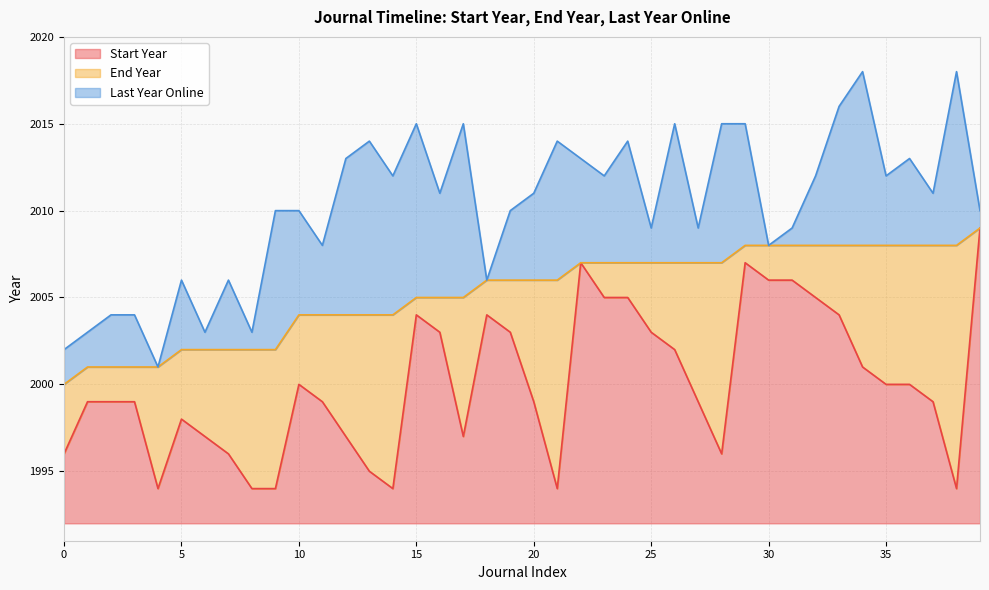

True or false: End Year and Last Year Online intersect in this chart.

False